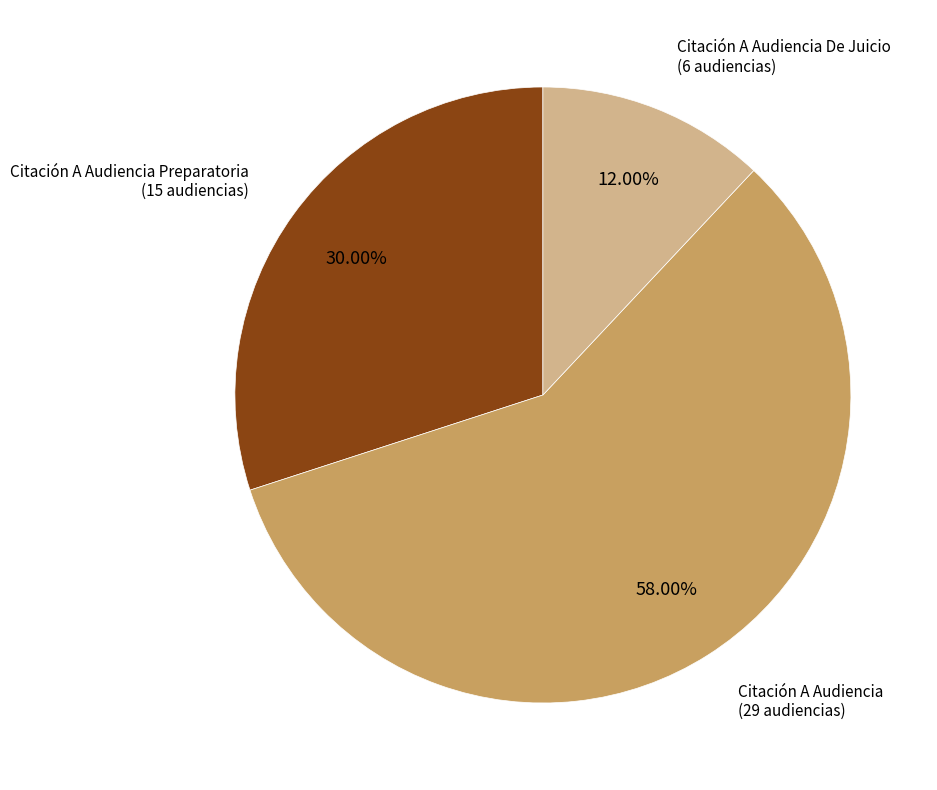

Is there any slice that represents more than half of the pie?

Yes